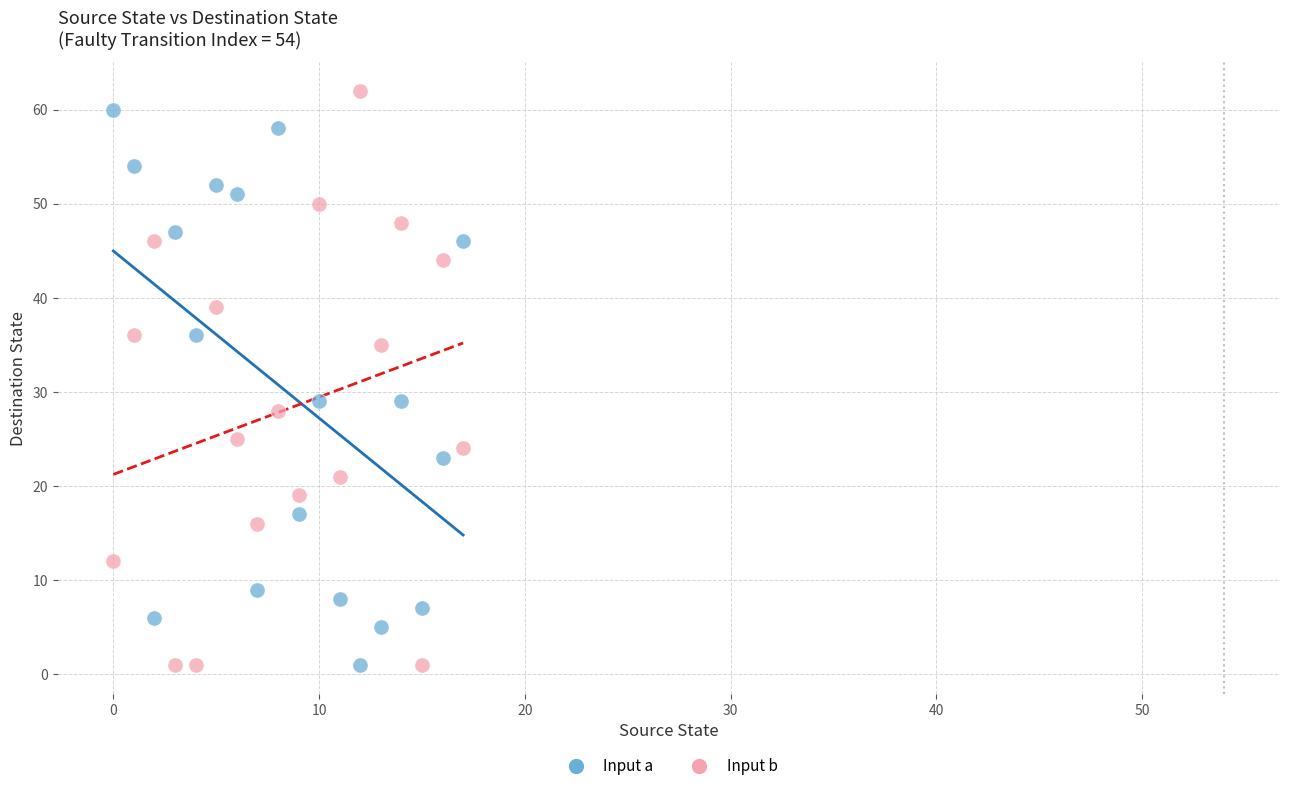

Across all data points, what is the range of Y values (max minus min)?

61